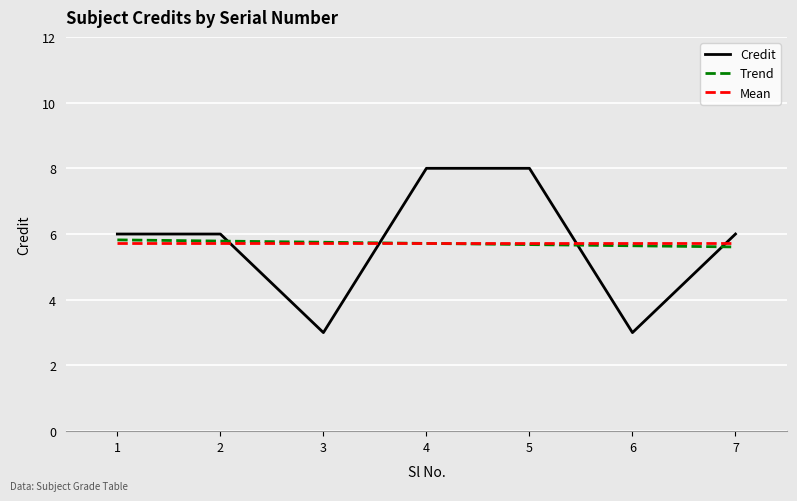

The value of Credit at 6 is 3. True or false?

True